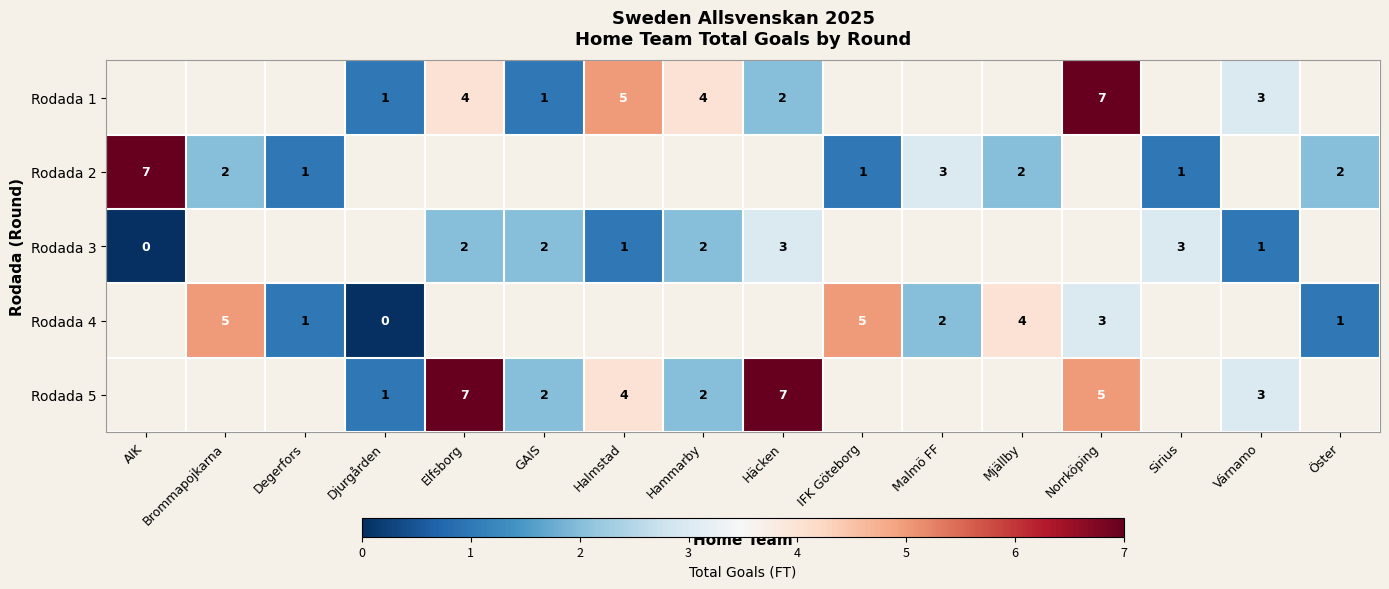

The value of Rodada 5 at Hammarby is 2. True or false?

True